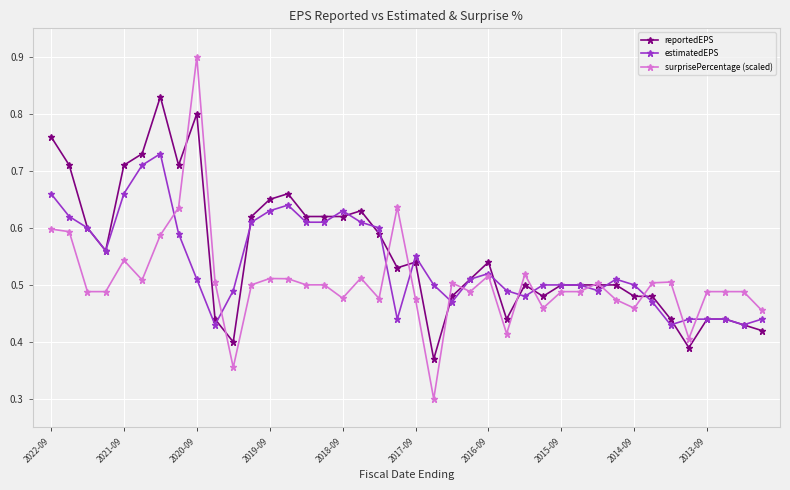

At how many categories does at least one series exceed 0?

40